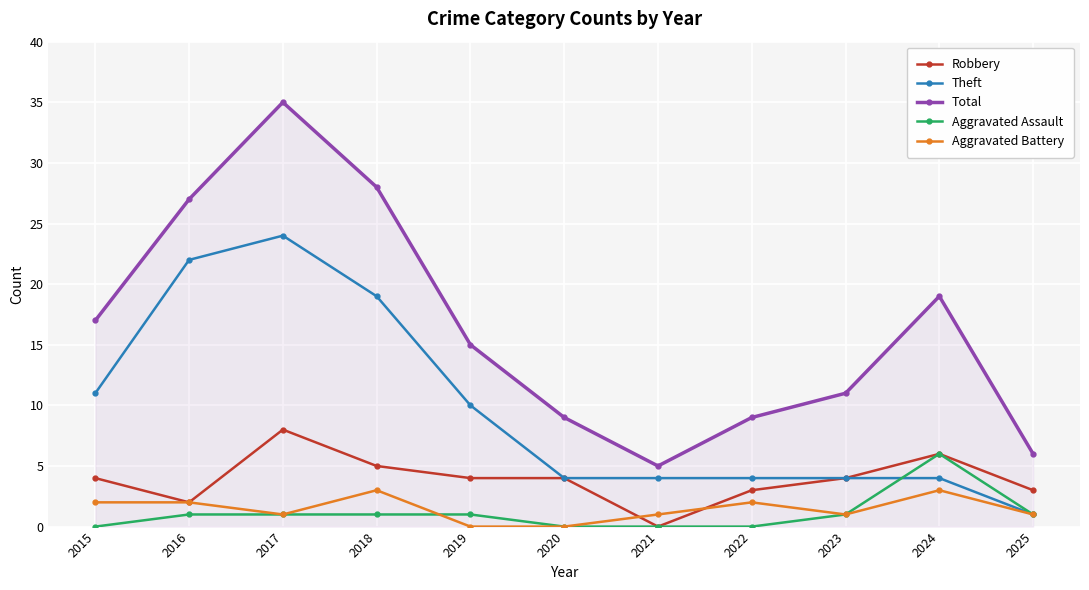

Which label corresponds to the largest value in the chart?

2017